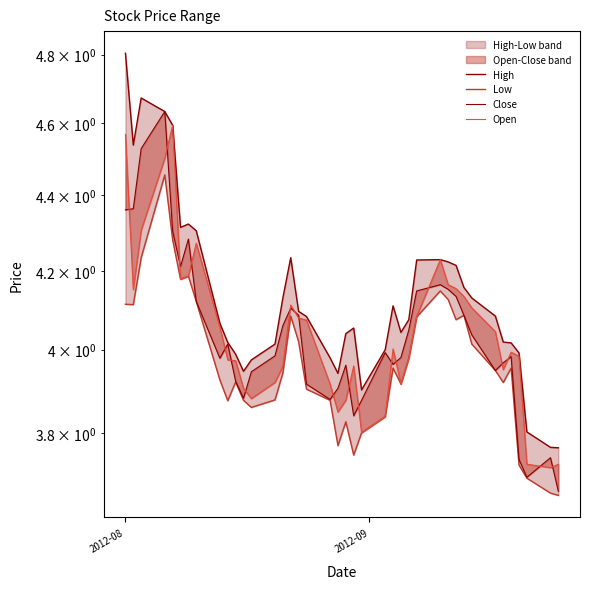

Is it true that open_line equals 1.7 at 3?

False